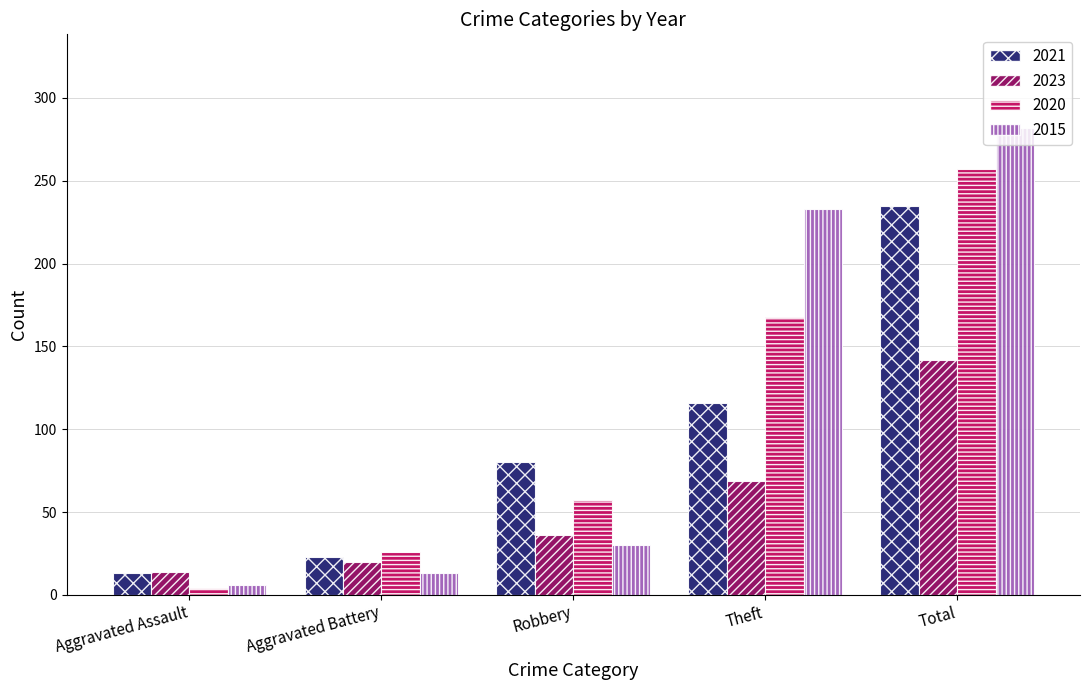

Count the number of data series in this chart.

4